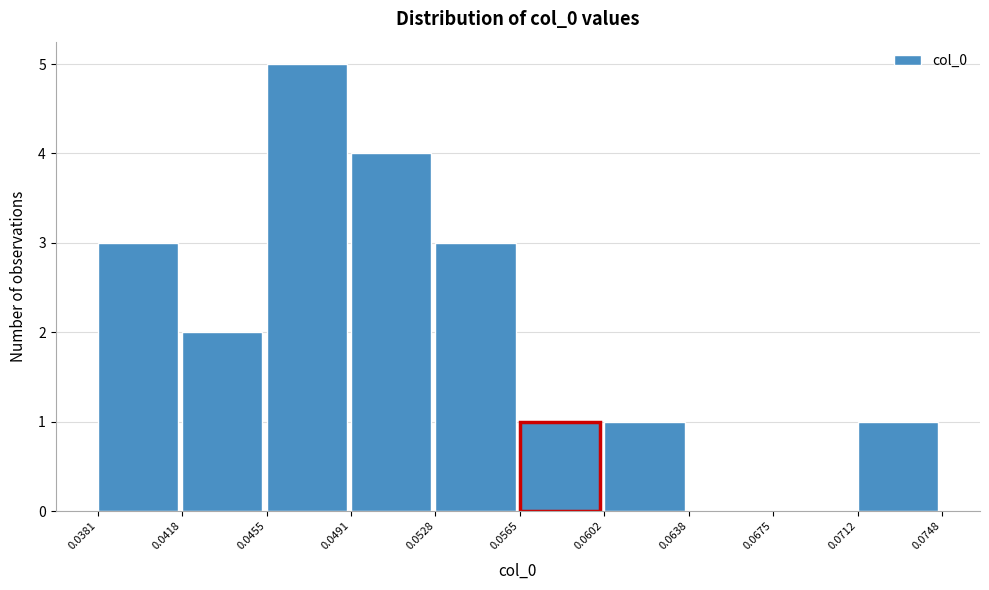

Over which range of the x-axis is the bar tallest?

0.0455 to 0.0491